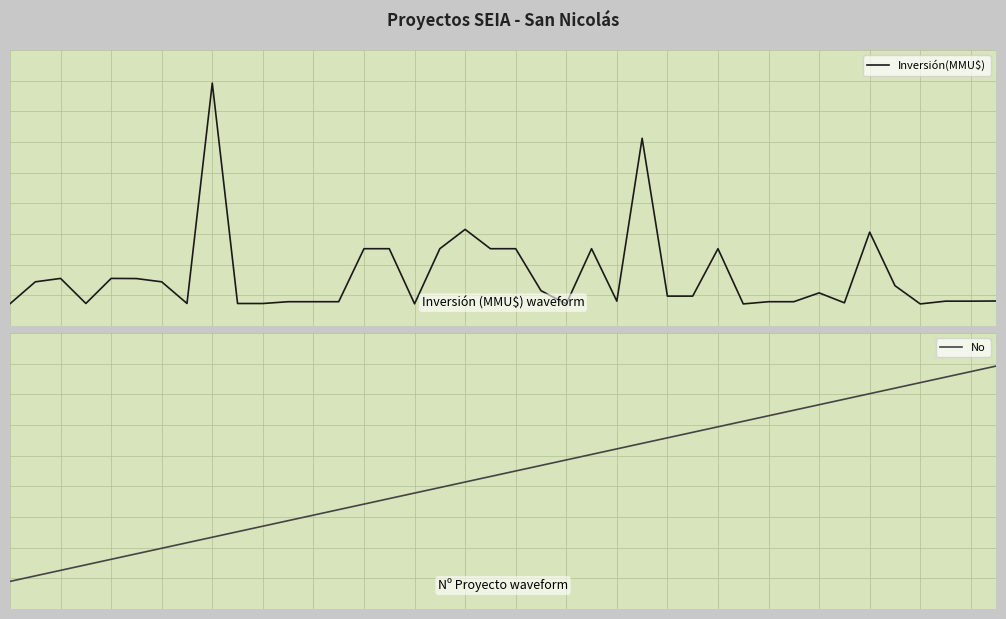

What are all the series names shown in the legend?

Inversión(MMU$), No